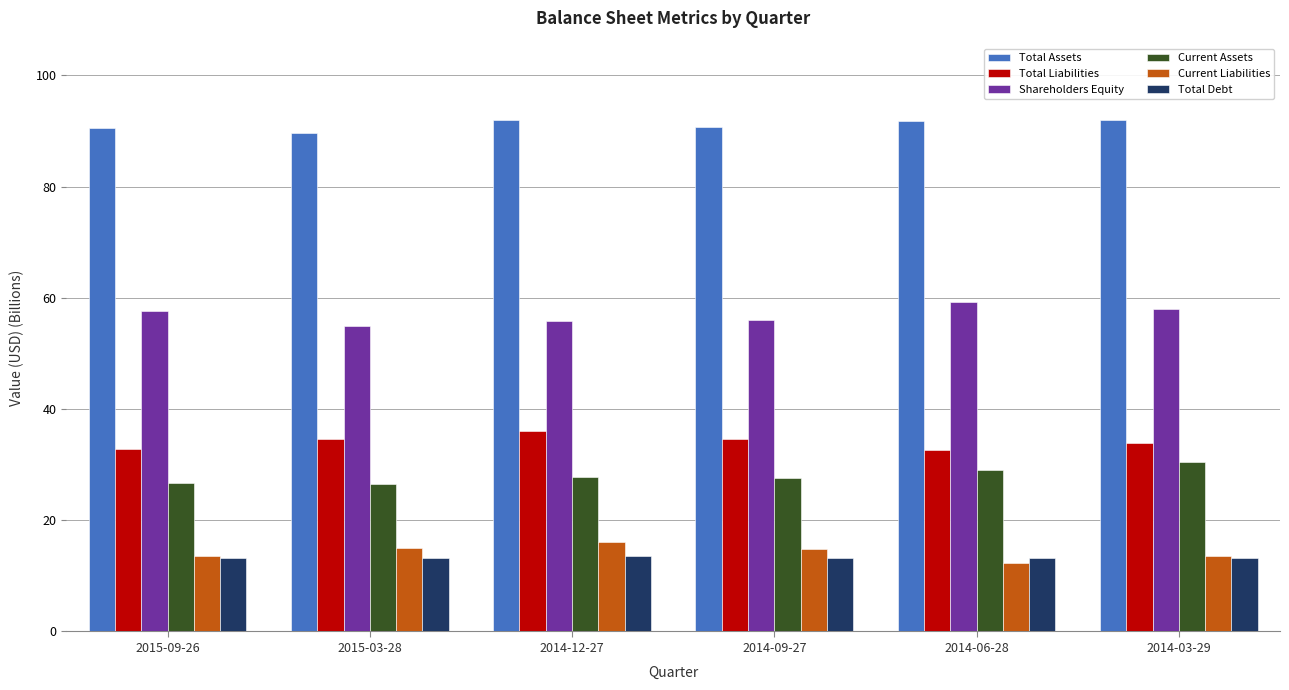

What is the difference between the highest and lowest values at 2014-06-28?

79.5